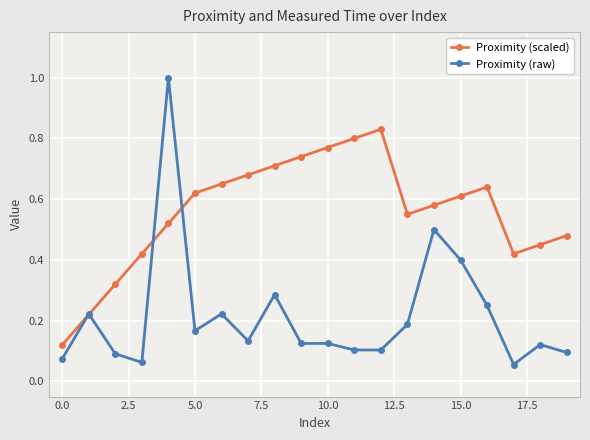

What is the greatest value displayed?

1.0